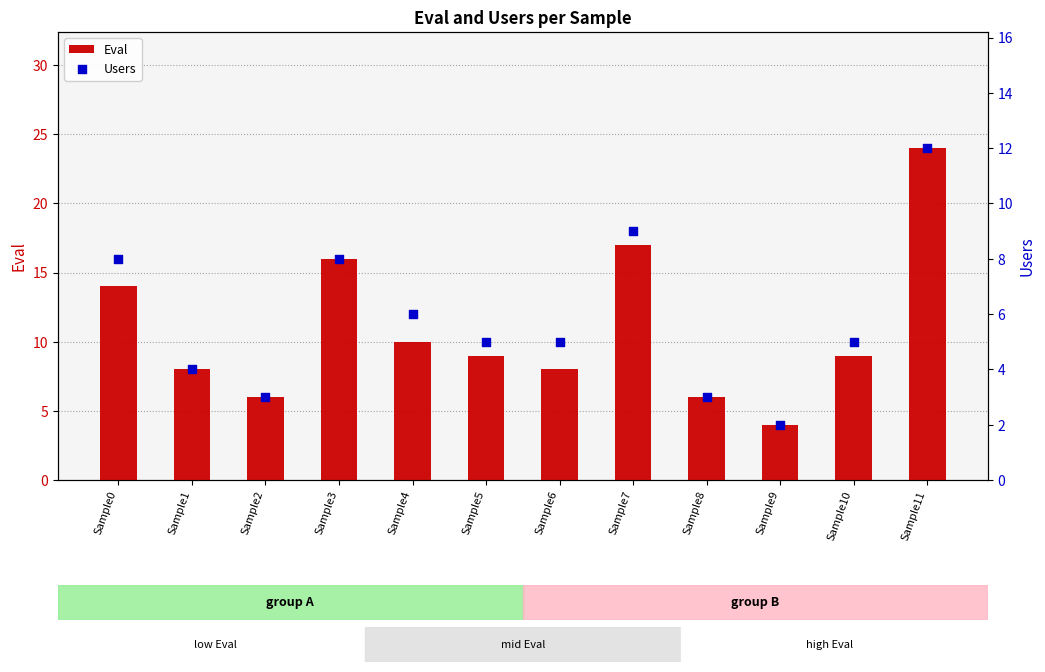

What are all the series names shown in the legend?

Eval, Users